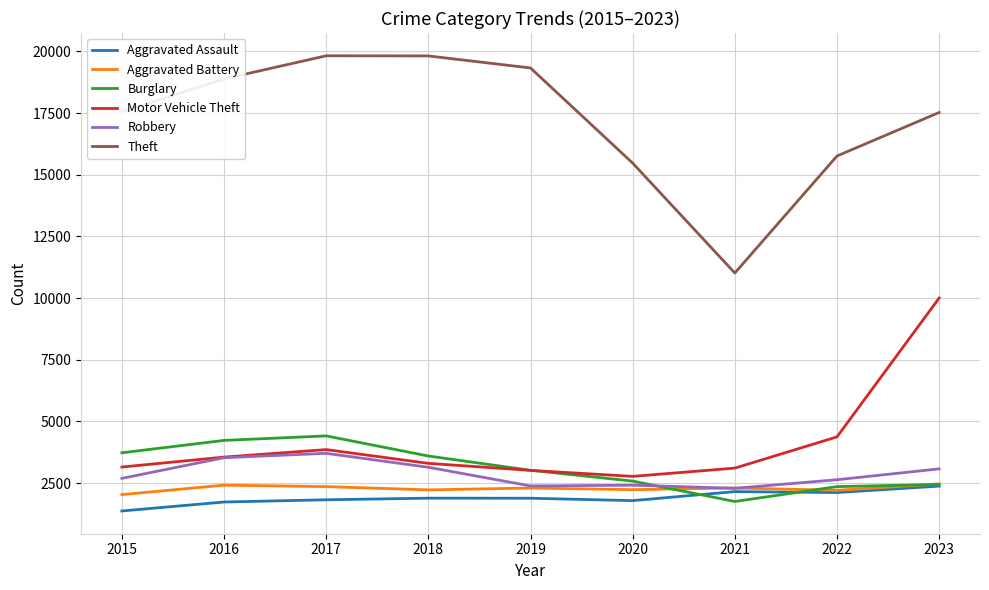

True or false: Theft and Aggravated Battery cross at least once.

False